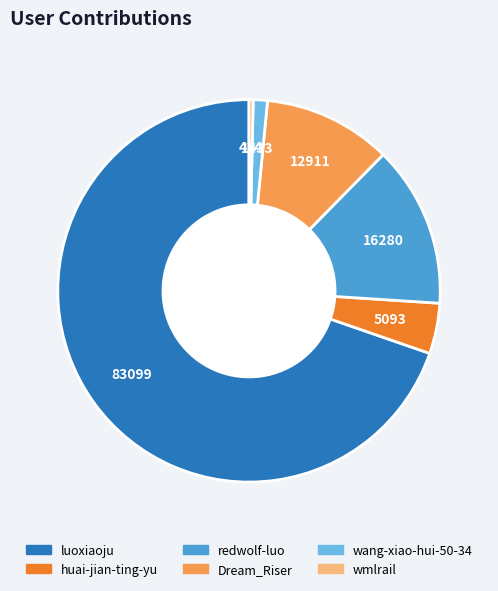

Count the number of slices in the pie.

6